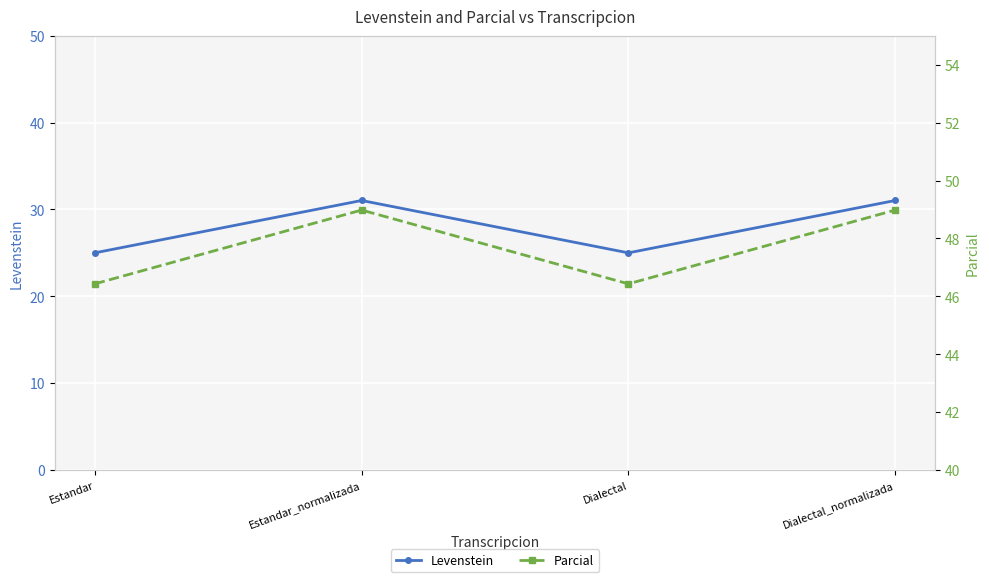

List the labels in order of Levenstein value, smallest first.

Estandar, Dialectal, Estandar_normalizada, Dialectal_normalizada